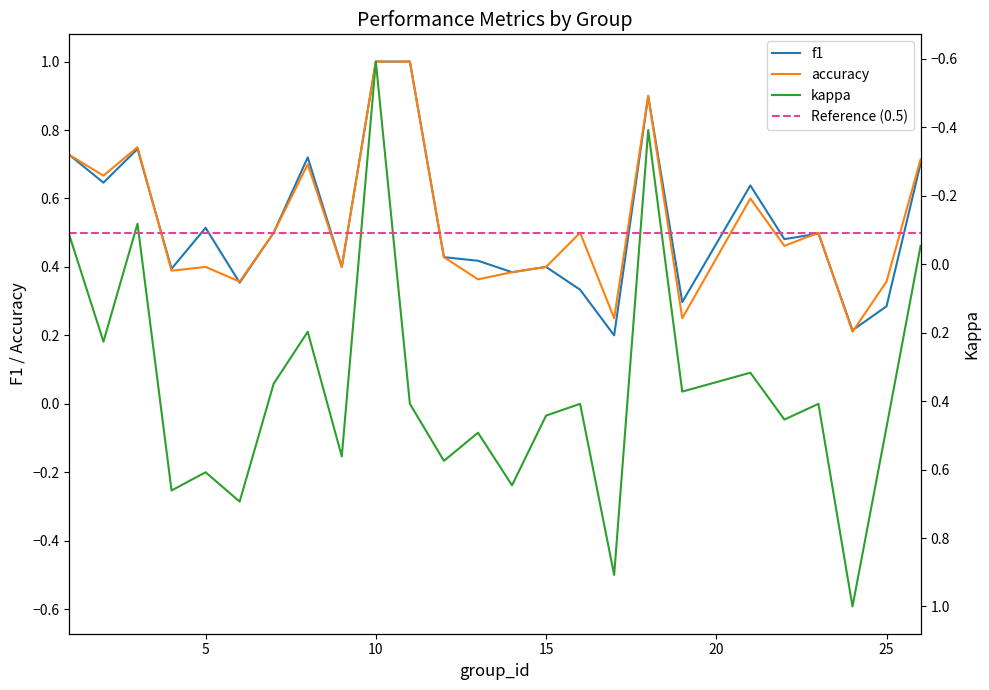

At which category is the sum across all series the highest?

10